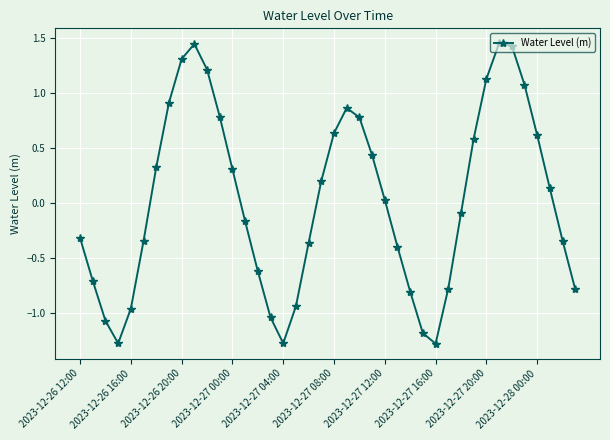

What is the value of the 40th point from the left?

-0.8